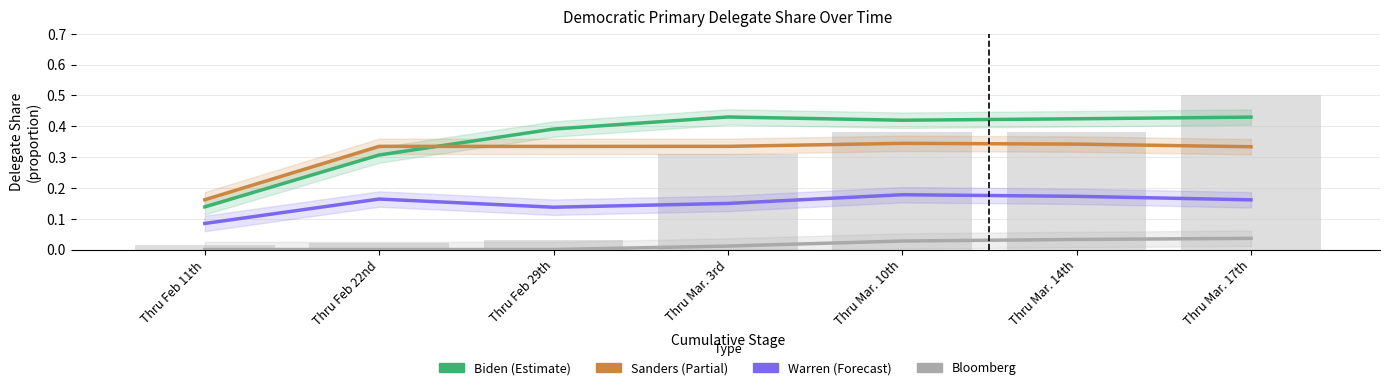

What is the average value of the warrenper series?

0.1